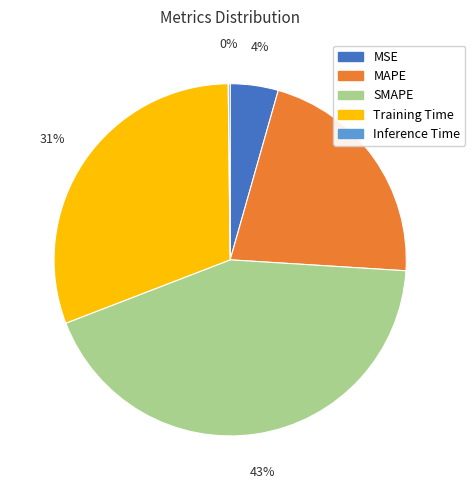

Does any single category account for the majority?

No